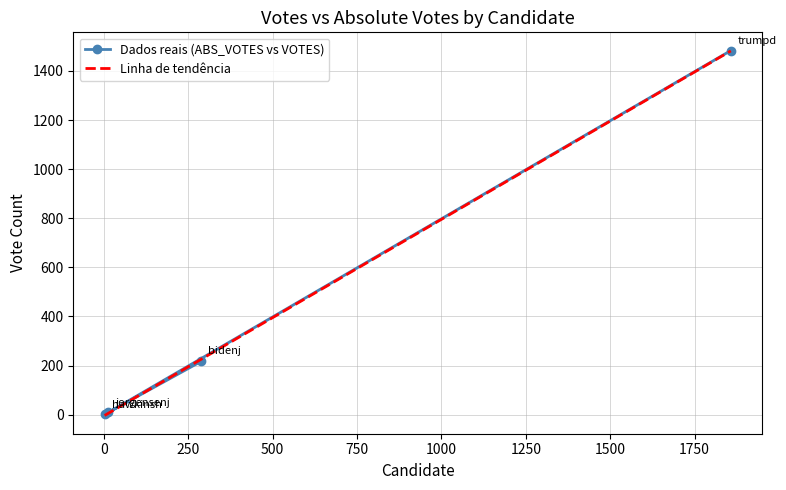

True or false: Linha de tendência has a value of -0.8 at −250.

False